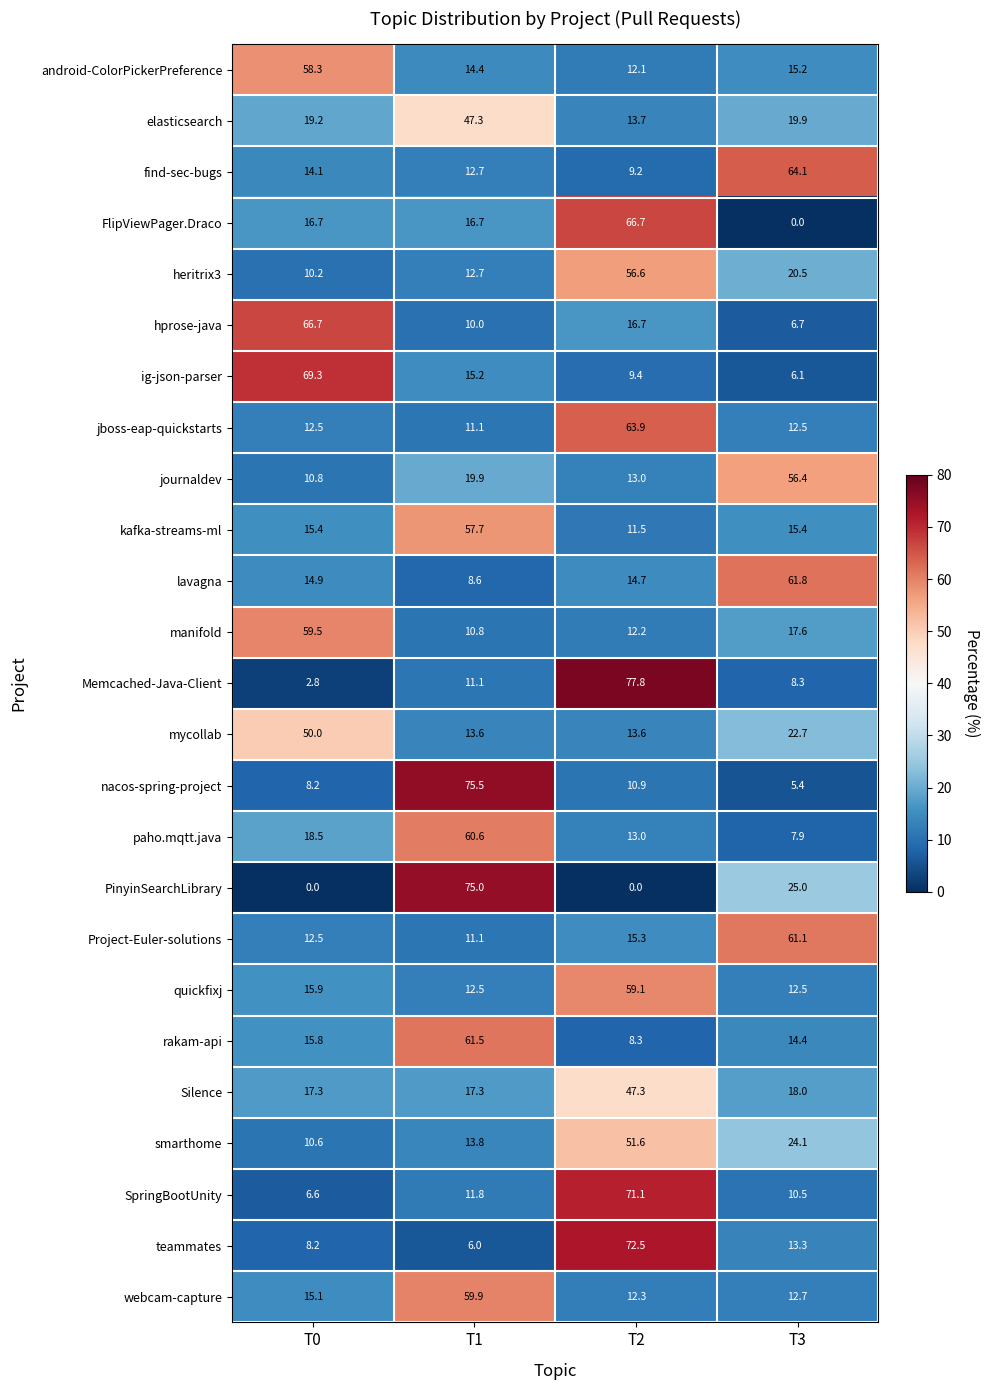

Which category has the highest value across all series?

T2